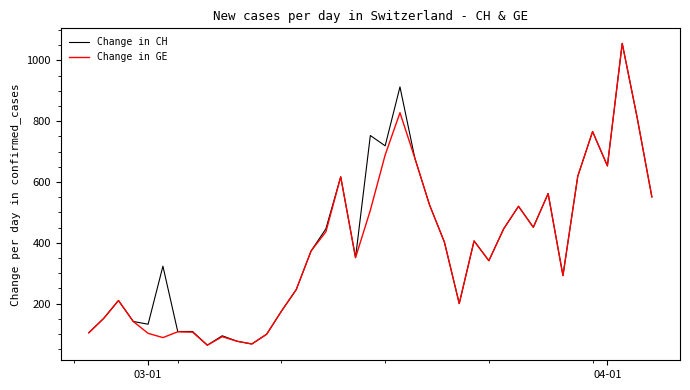

What is the maximum value shown in the chart?

1056